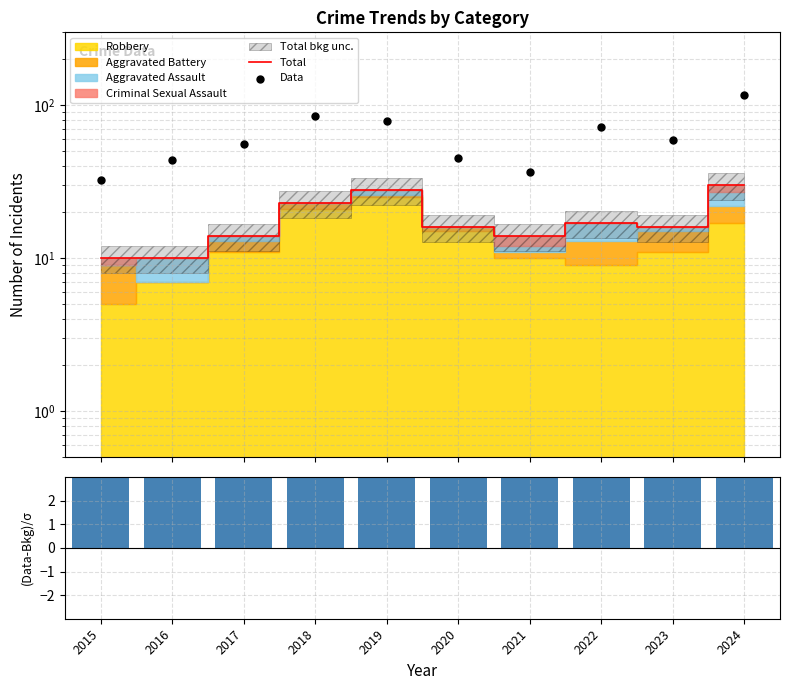

What is the total value across all series at 2024?

163.5